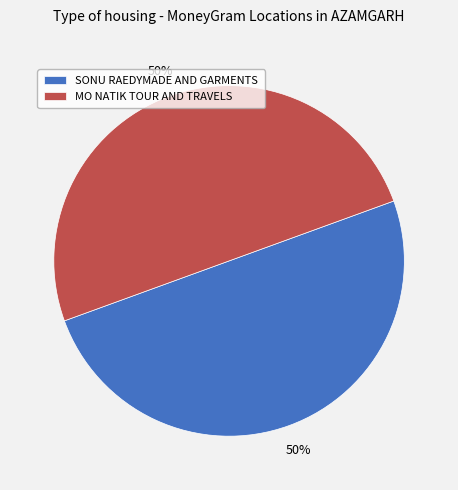

What is the ratio of the value at SONU RAEDYMADE AND GARMENTS to the value at MO NATIK TOUR AND TRAVELS?

1.0